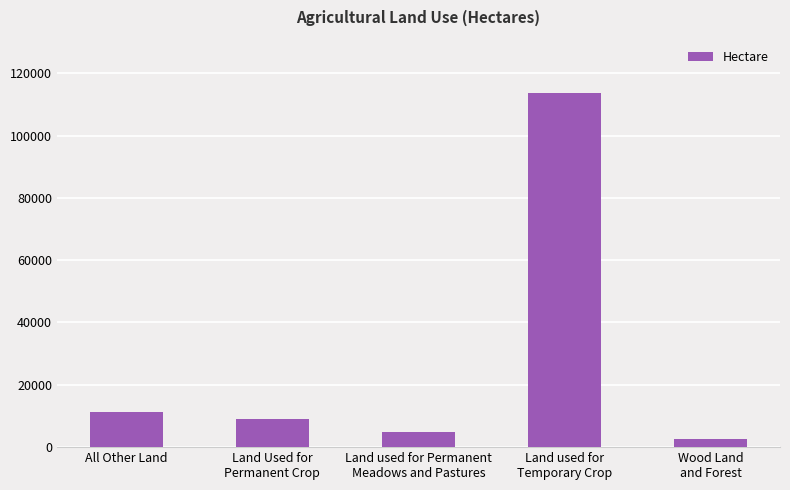

Which has a higher value, Land Used for
Permanent Crop or All Other Land?

All Other Land